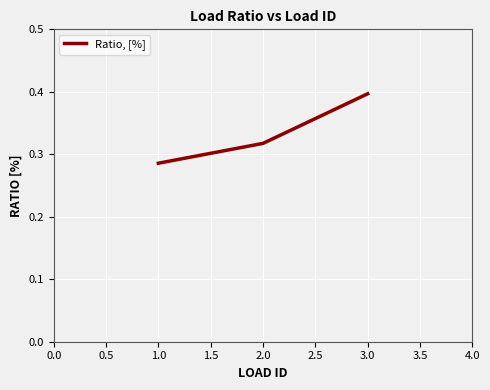

What is the sum of all values?

1.0